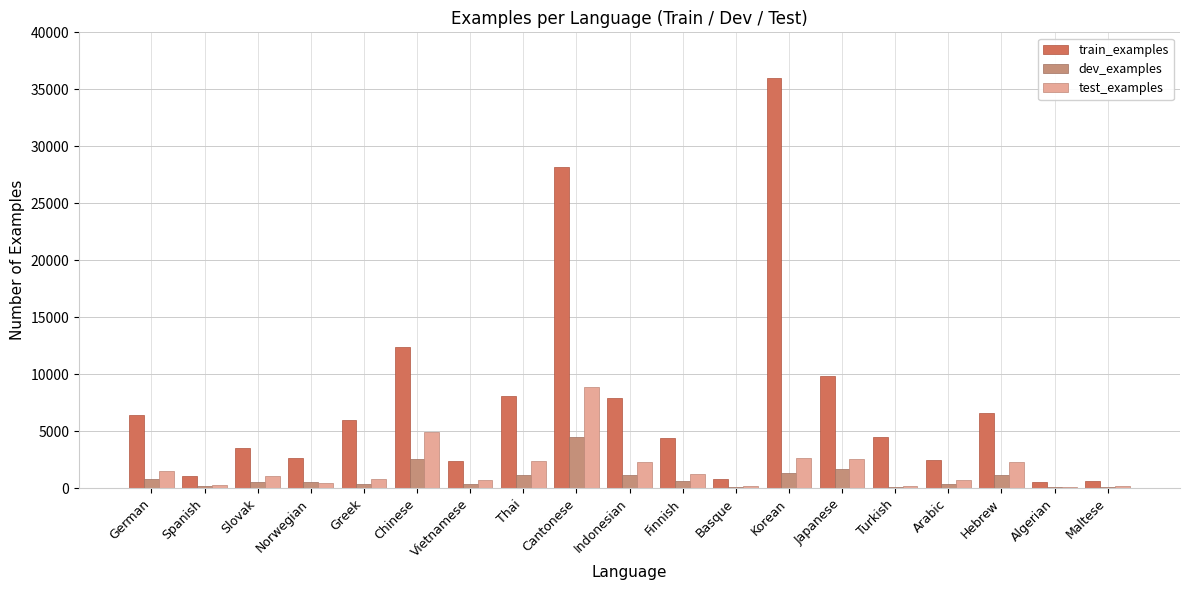

Are the bars horizontal?

No